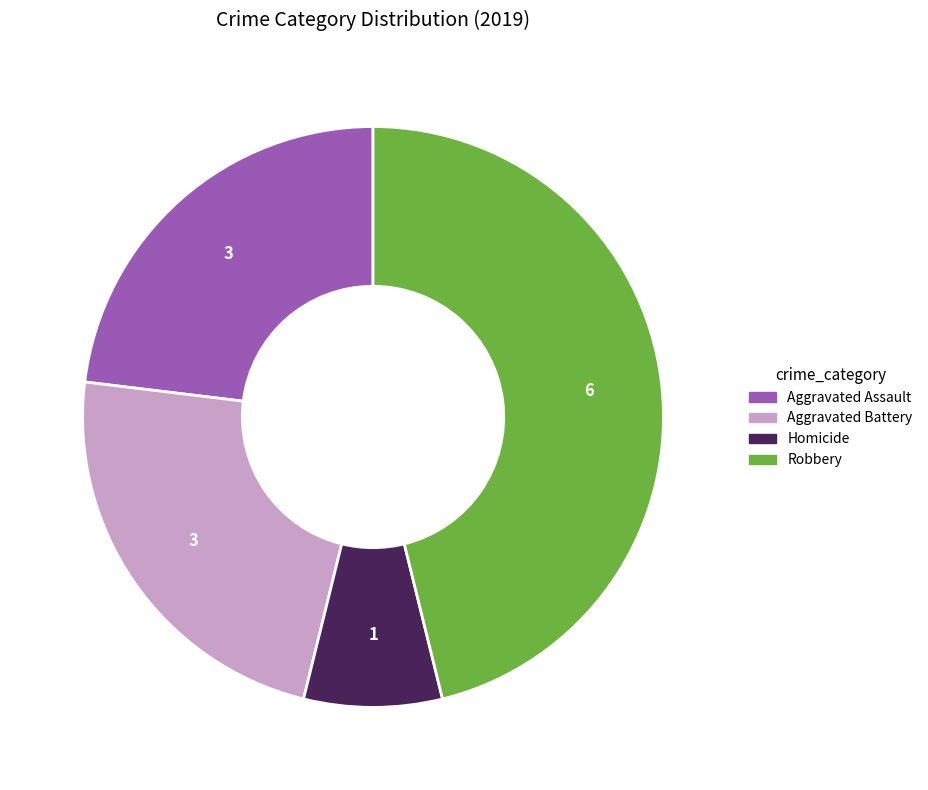

Does any single category account for the majority?

No